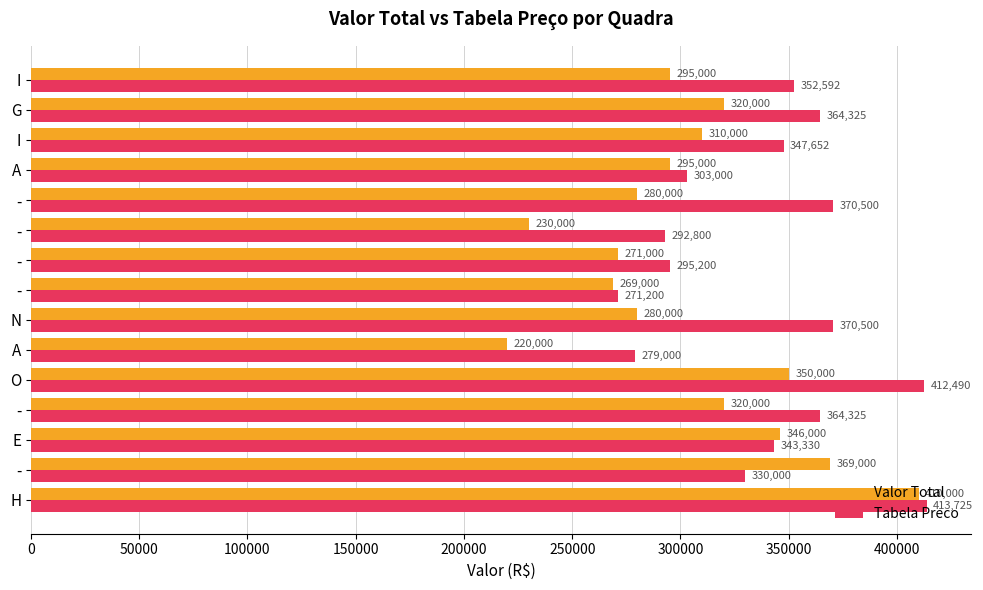

Where is Tabela Preco nearest to the value 342462?

E